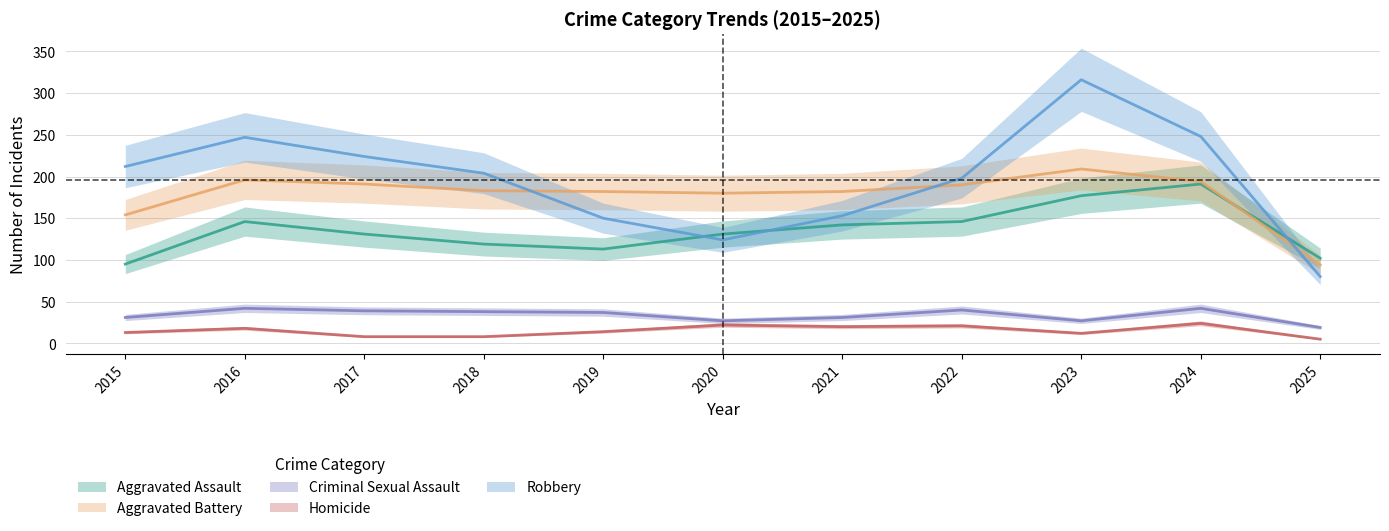

Read the Robbery value at 2021, to the nearest 10.

150